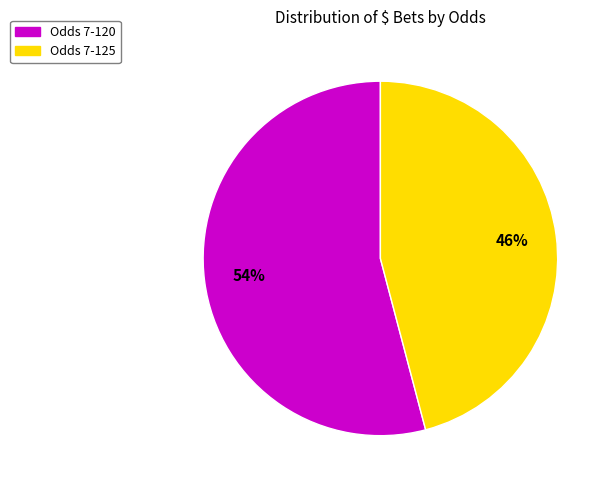

How many slices are in this pie chart?

2